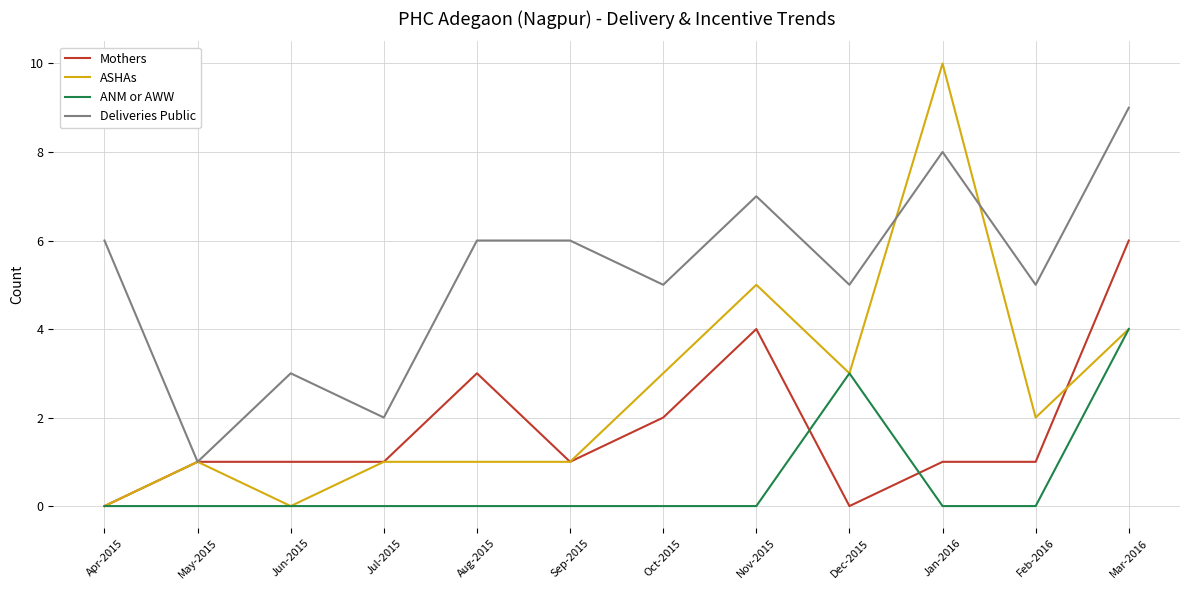

True or false: Deliveries Public and ANM or AWW intersect in this chart.

False